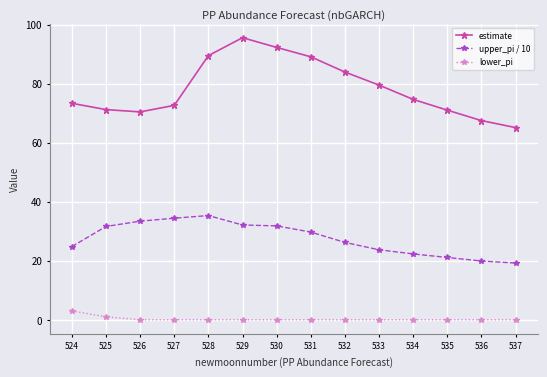

Count the number of categories in the chart.

14